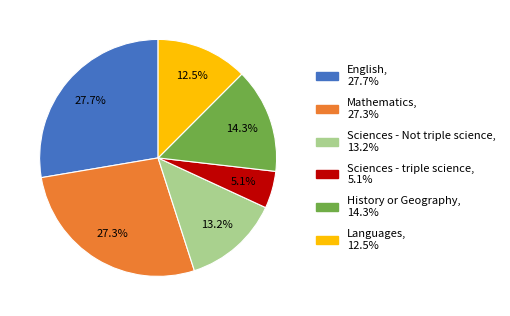

How many slices are in this pie chart?

6